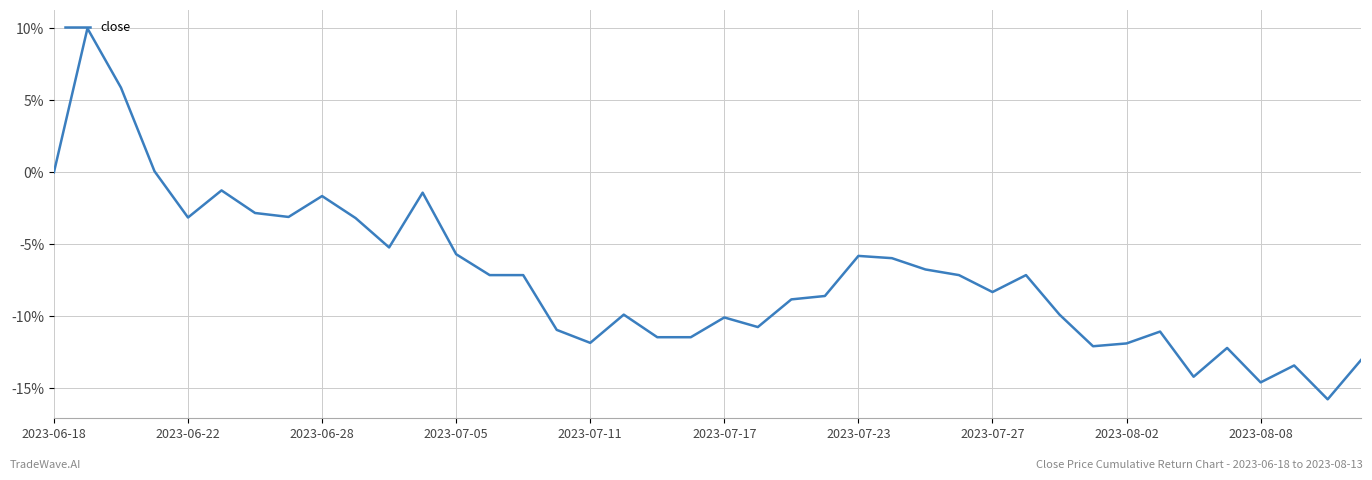

What is the maximum value shown in the chart?

10.0